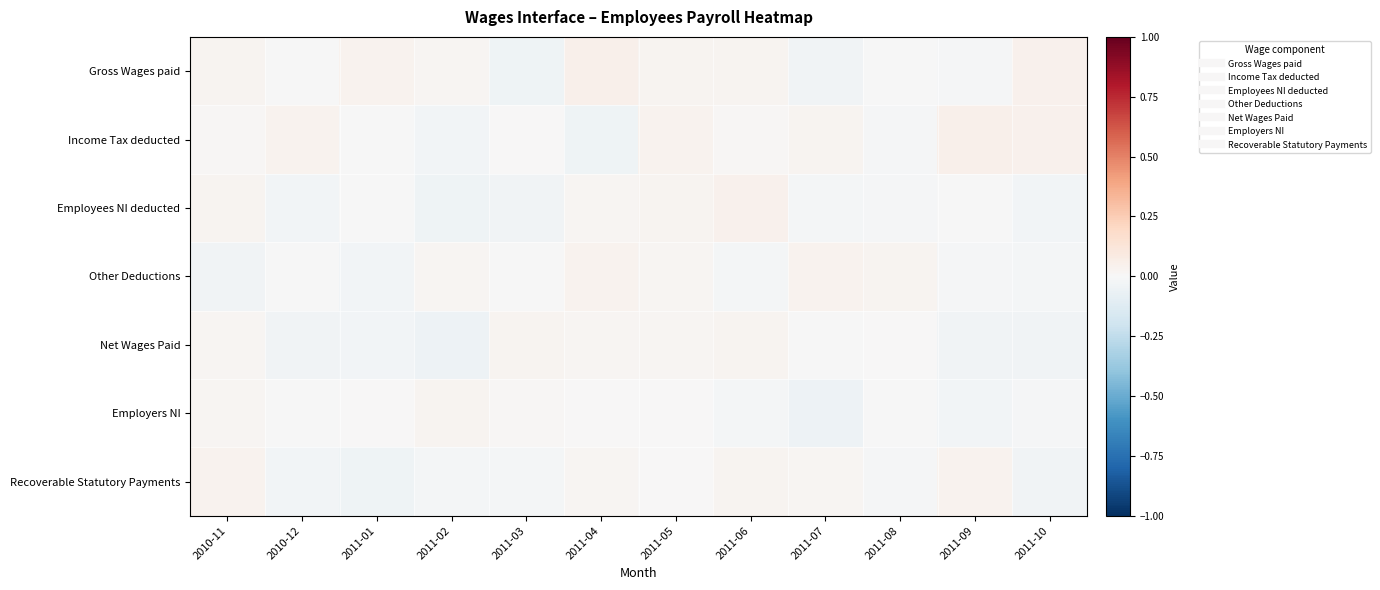

How many categories are shown in the chart?

12